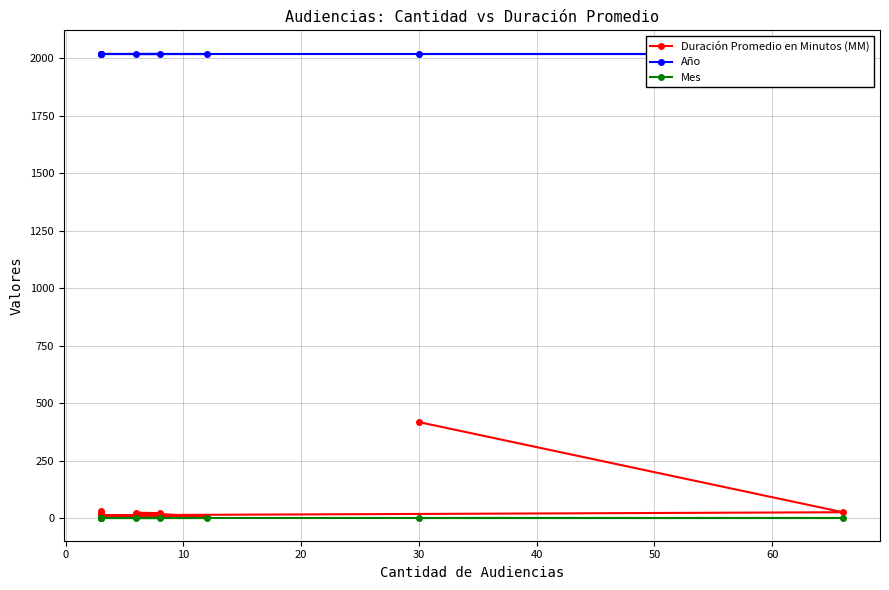

The value of Duración Promedio en Minutos (MM) at 20 is 3. True or false?

False